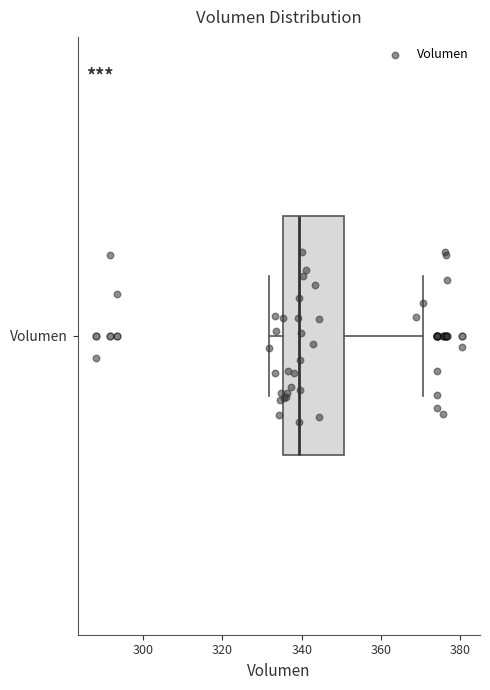

Transcribe this box plot: give where the median line is, the range the box spans, and where the two whiskers end, as read against the x-axis. The values are not printed on the chart, so give them approximately, as read against the axis.

median 340, box 336 to 350, whiskers 332 to 370